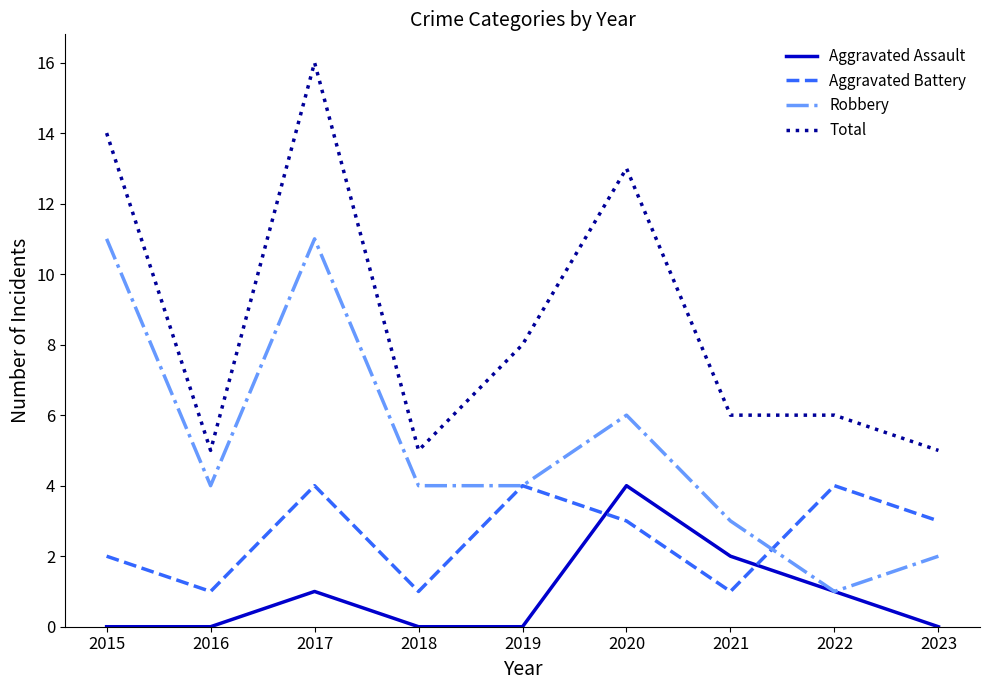

What is the maximum value shown in the chart?

16